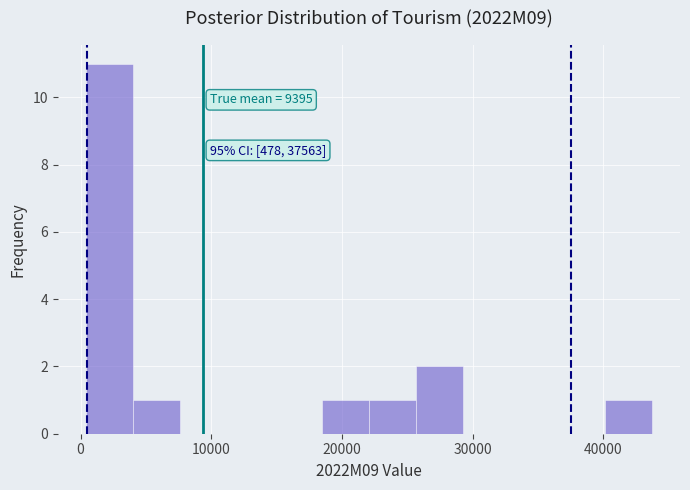

Read against the x-axis, roughly where is the centre of the tallest bar?

2000